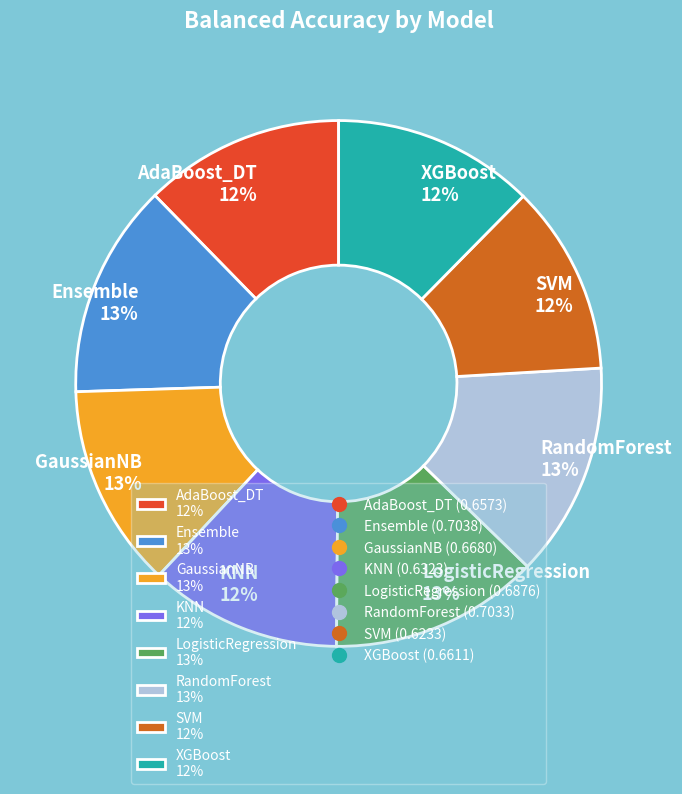

Is there a majority slice in this chart?

No